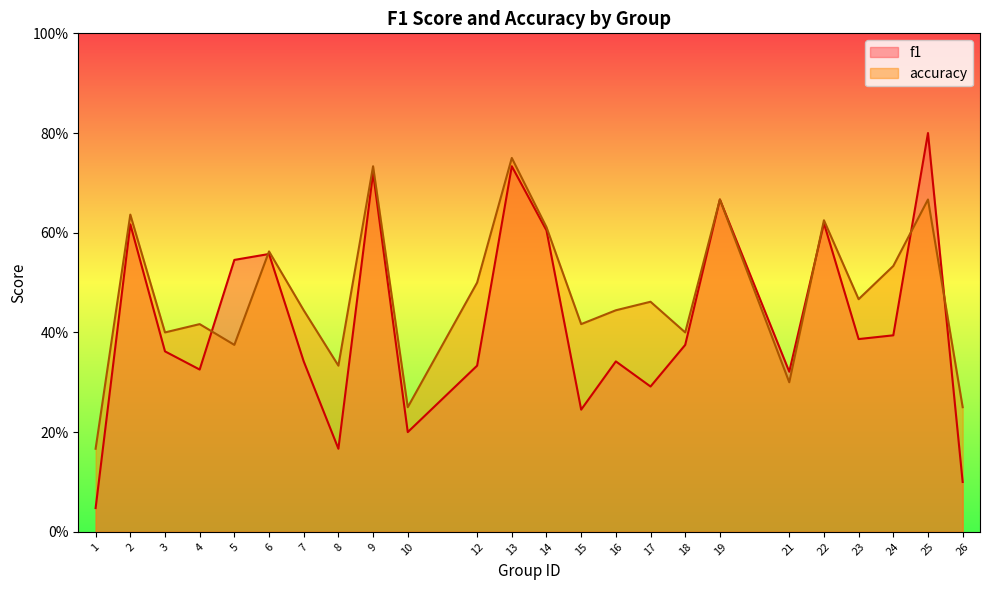

How many lines are shown in the chart?

2